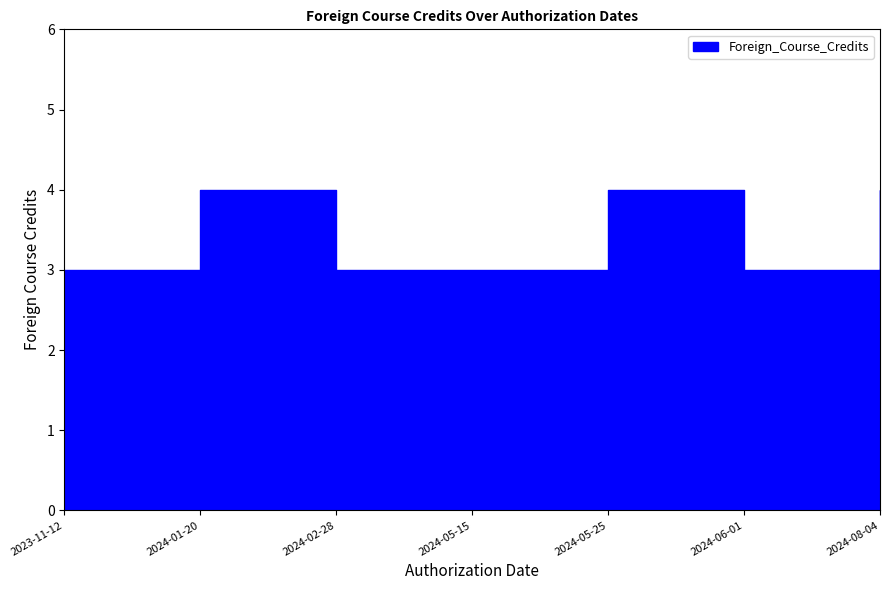

At which category does the data reach its first local peak?

2024-01-20